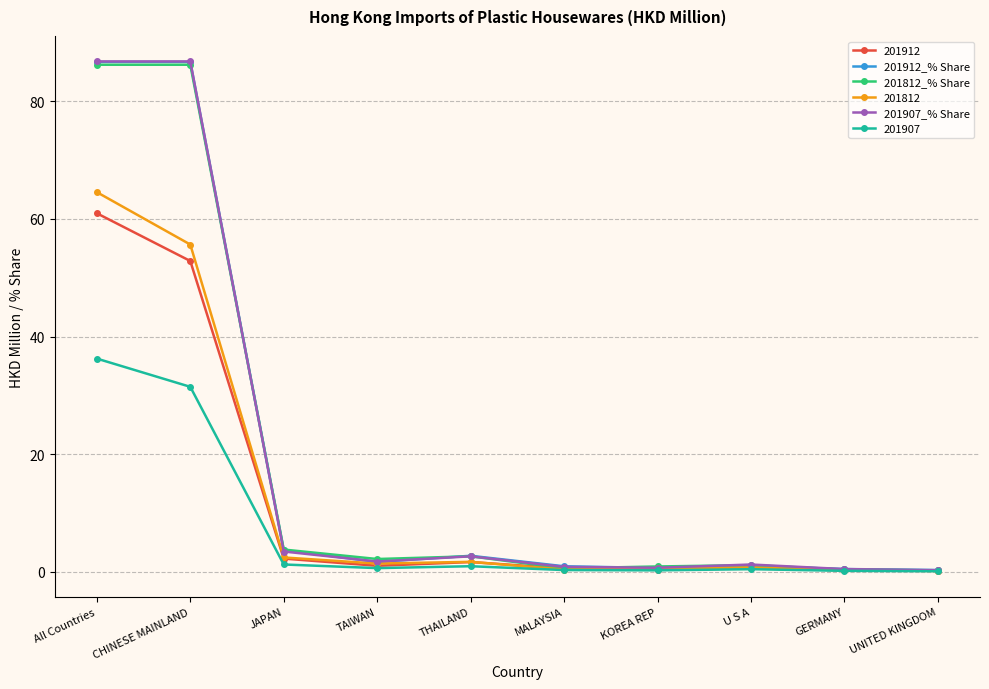

What is the difference between the maximum and second lowest values in the 201812_% Share series?

85.8